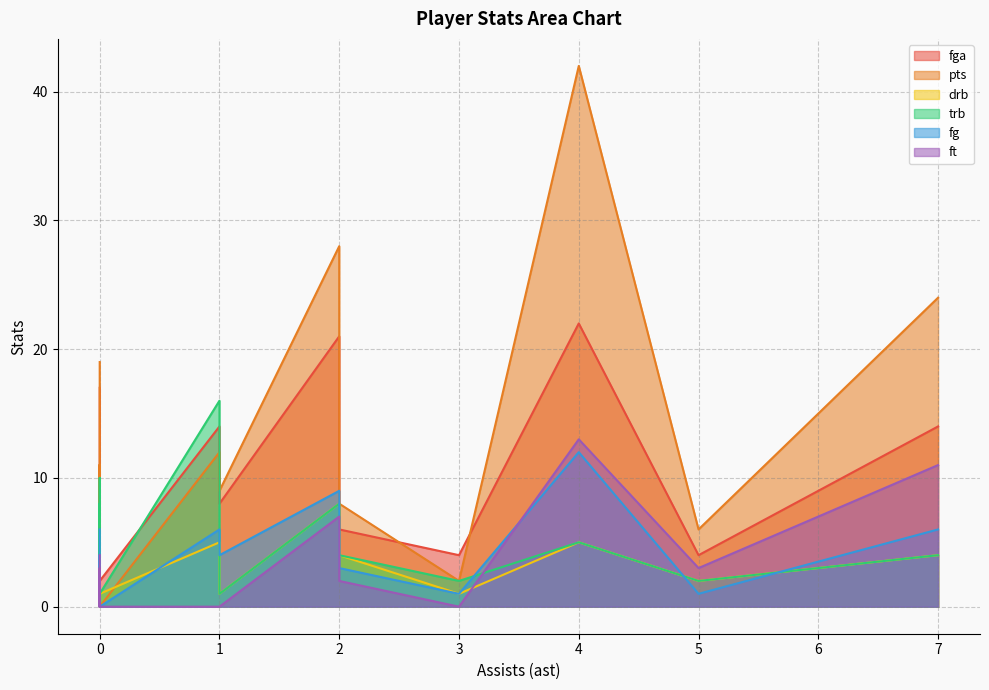

At which category does pts reach its first local peak?

2